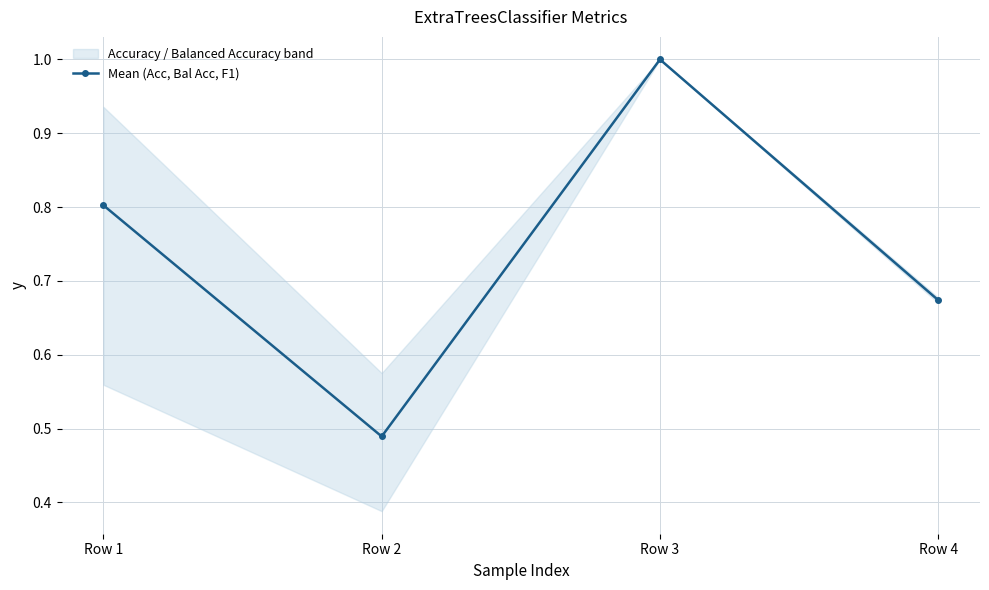

What is the change in value from Row 1 to Row 4?

-0.1